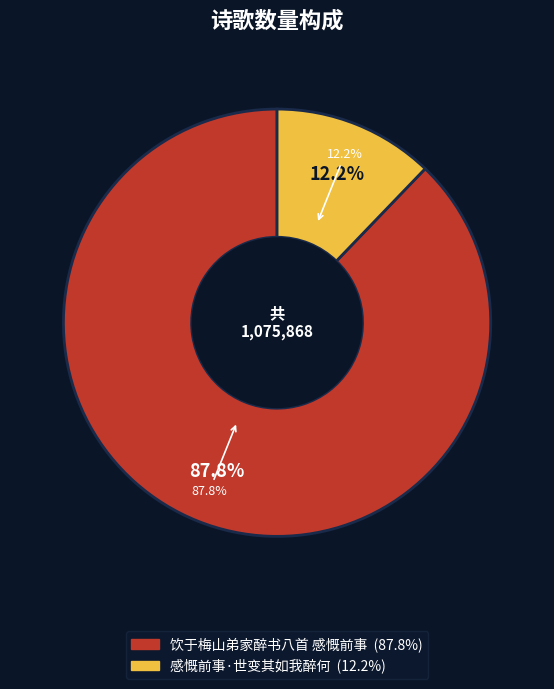

What is the smallest slice in the pie chart?

感慨前事·世变其如我醉何